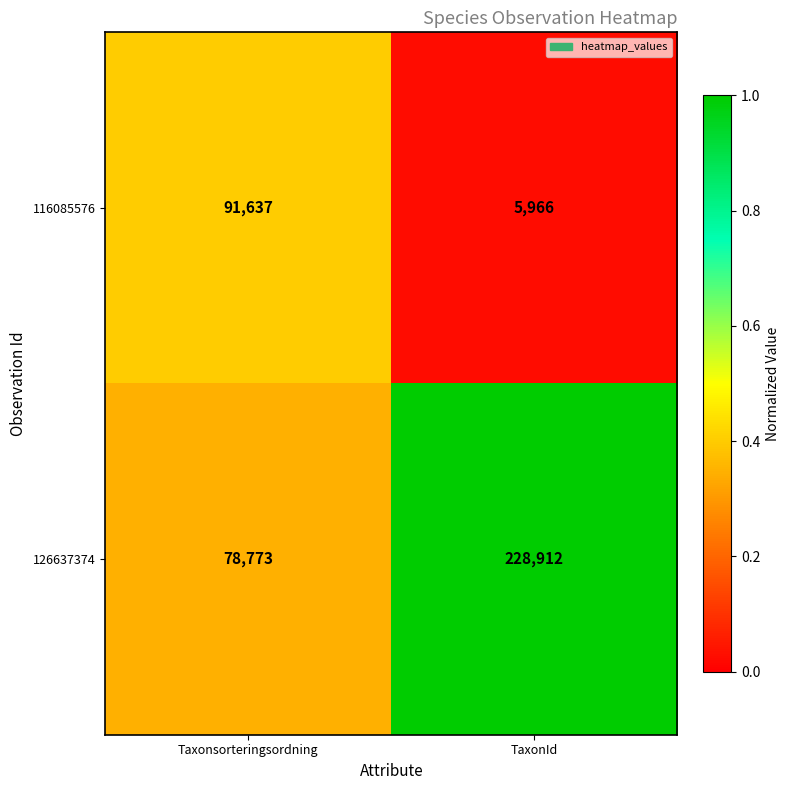

Reading left to right, extract all data points from this chart.

116085576: Taxonsorteringsordning=91637	TaxonId=5966
126637374: Taxonsorteringsordning=78773	TaxonId=228912